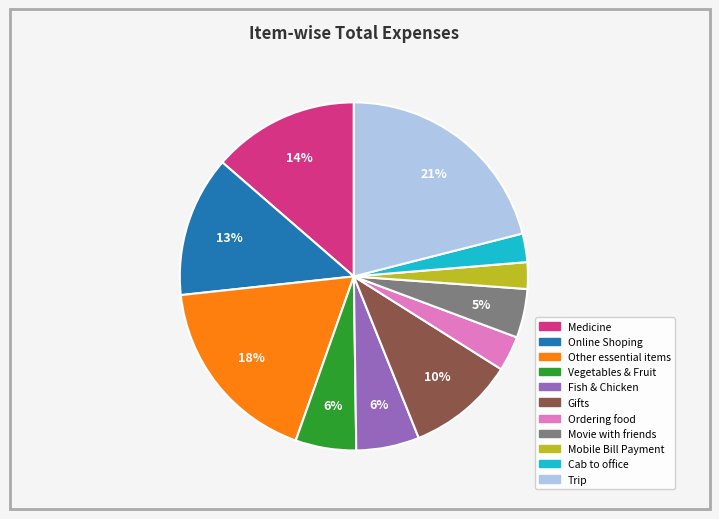

Is the sum of Fish & Chicken and Trip greater than half?

No